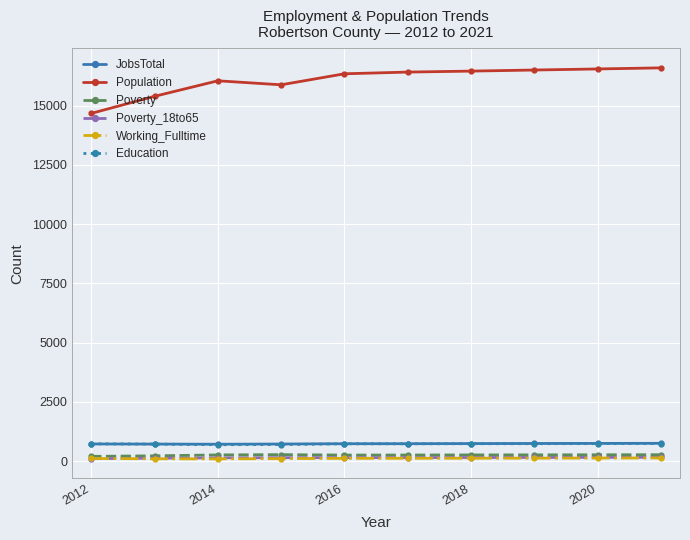

At how many categories does at least one series exceed 12798?

10